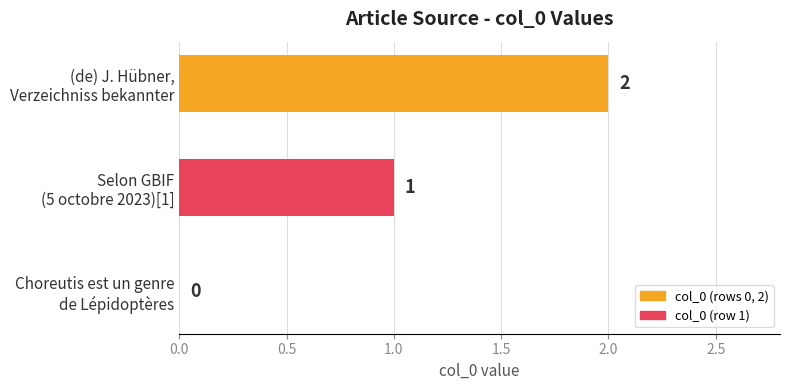

Are the bars grouped side by side (vs. stacked)?

No